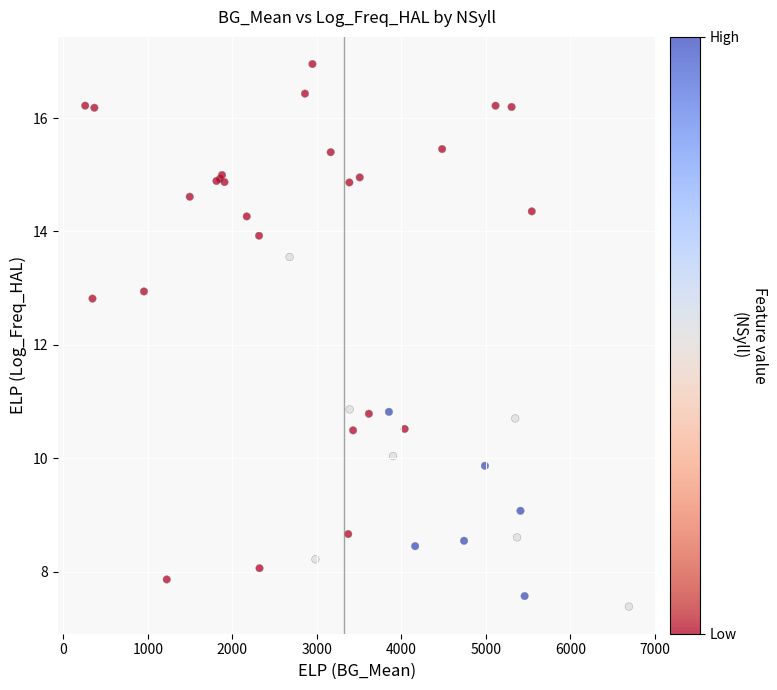

What Y value in the scatter plot is closest to 12?

12.8